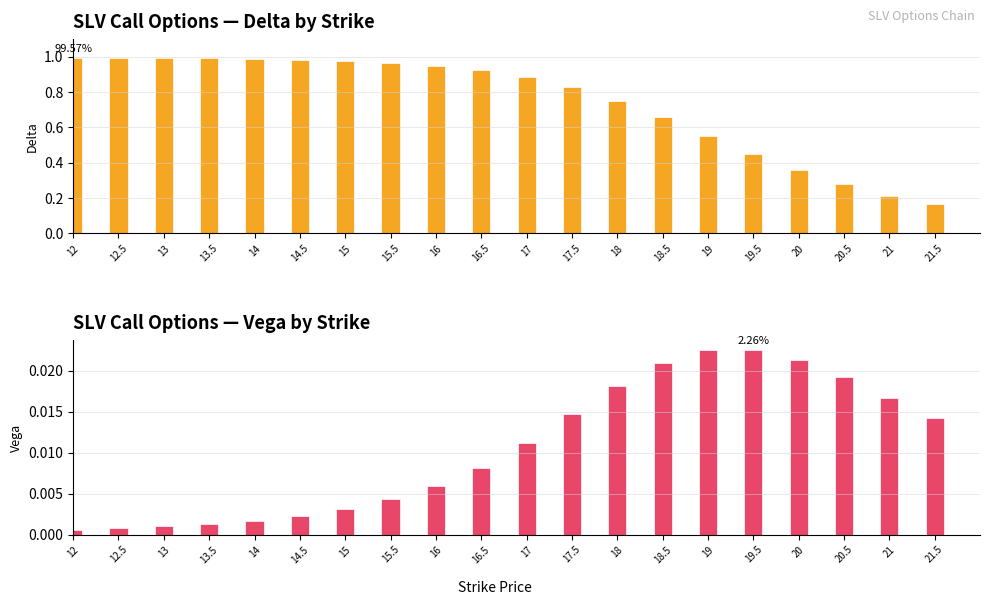

Which series has the largest range (max minus min)?

delta